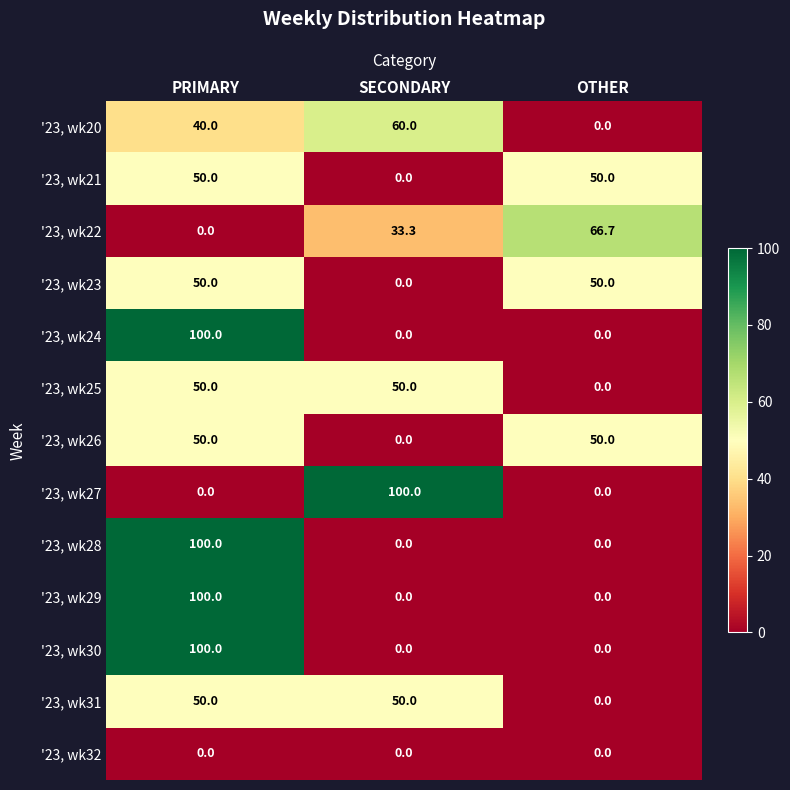

What is the difference between the highest and lowest values at SECONDARY?

100.0